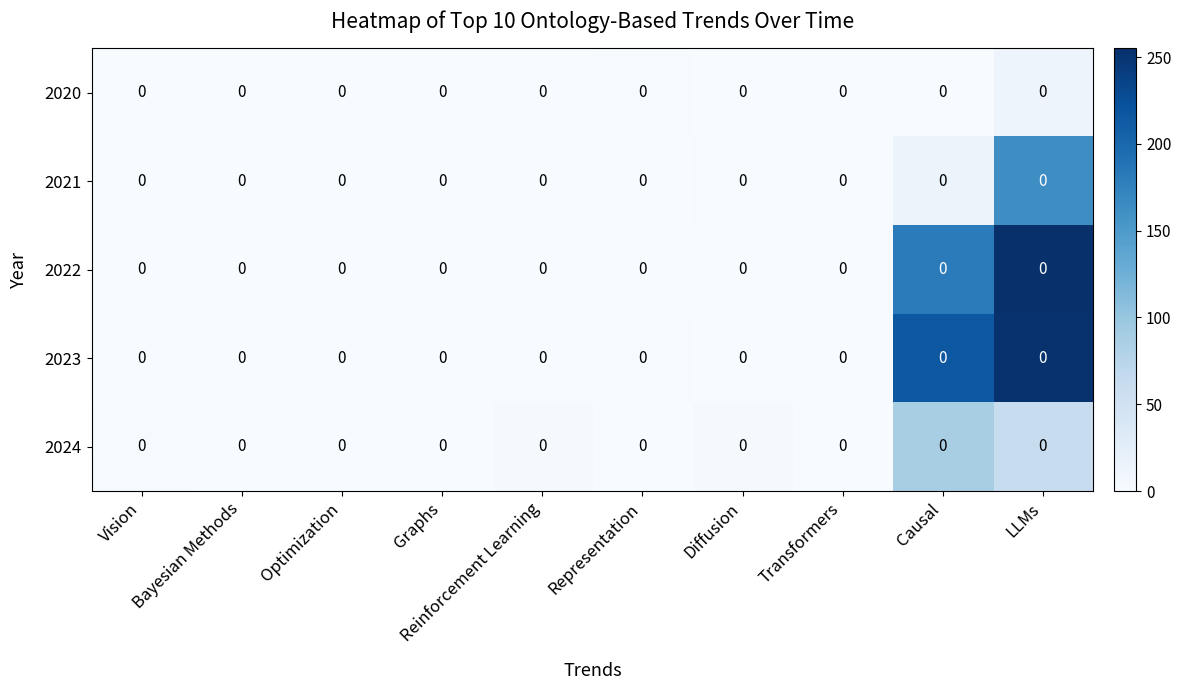

What is the total value across all series at Graphs?

1.1